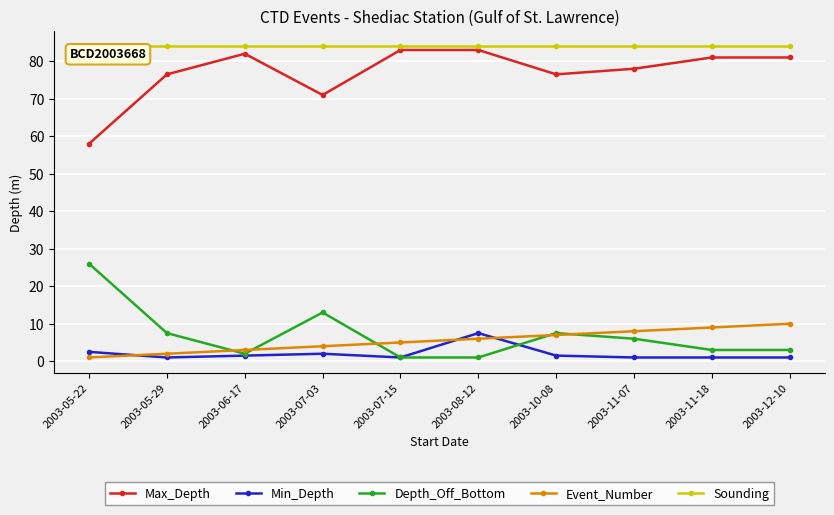

At which label does Max_Depth reach its minimum?

2003-05-22